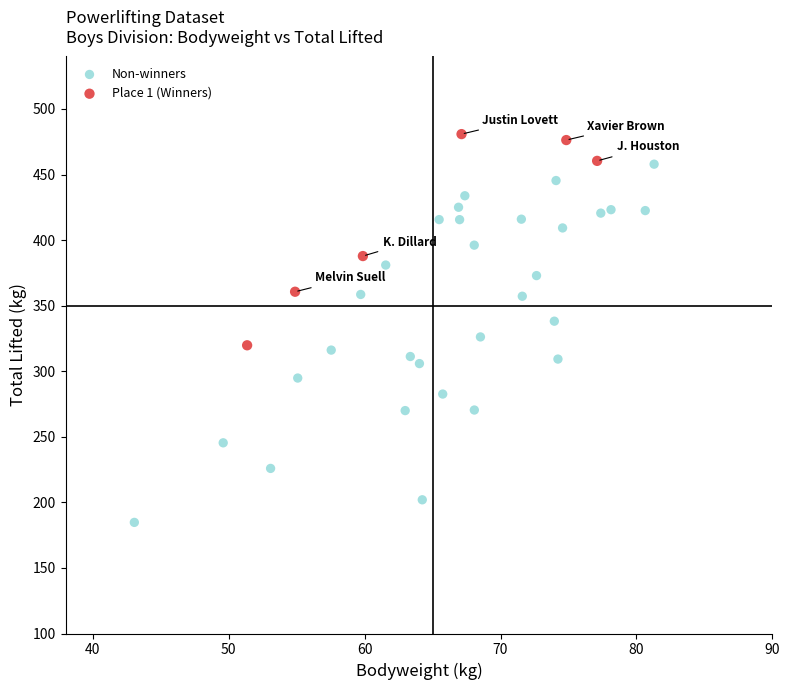

Which series has the largest Y range (max minus min)?

Non-winners